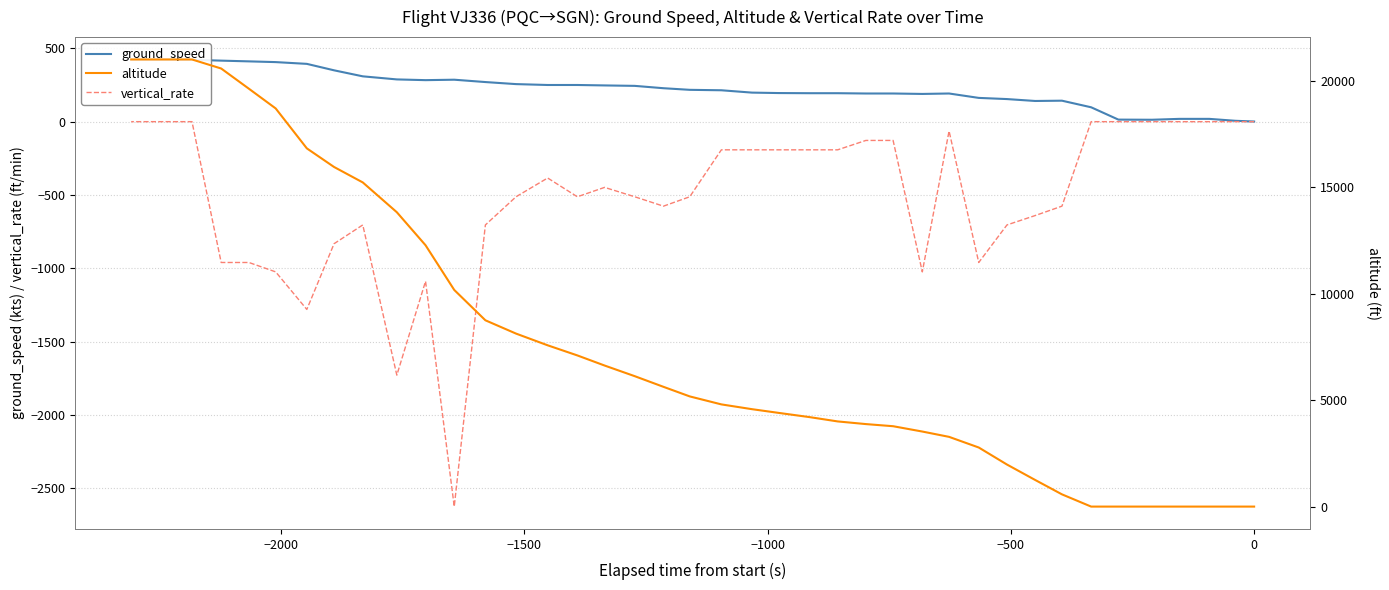

True or false: altitude has more than 2 interior local peaks.

False